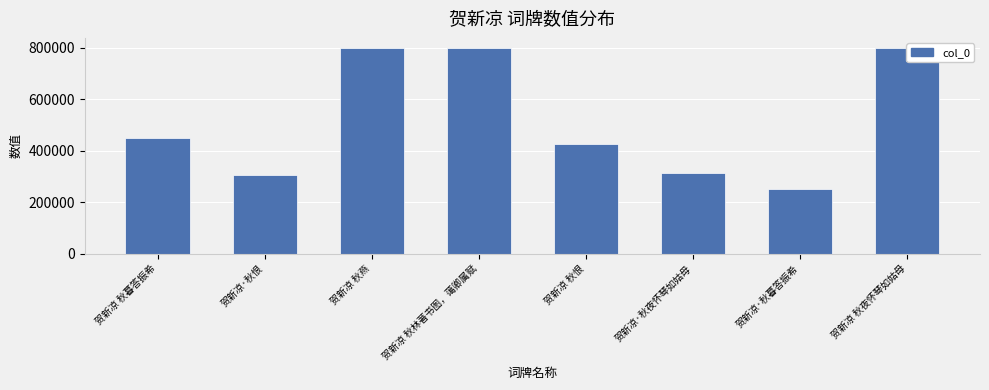

The chart shows a value of 796480 at 贺新凉 秋林著书图，蔼卿属赋. True or false?

True